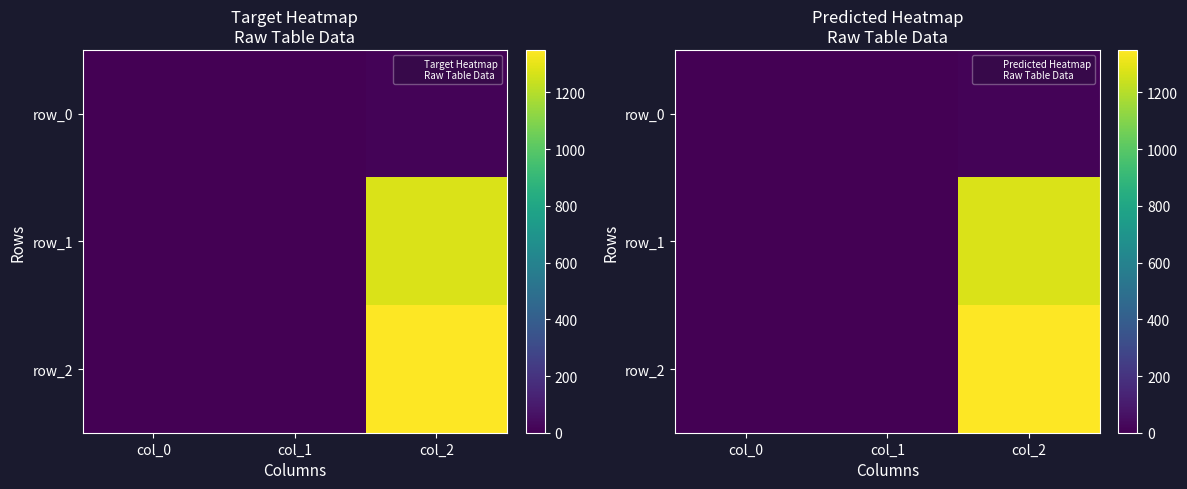

What is the minimum value for row_1?

0.2